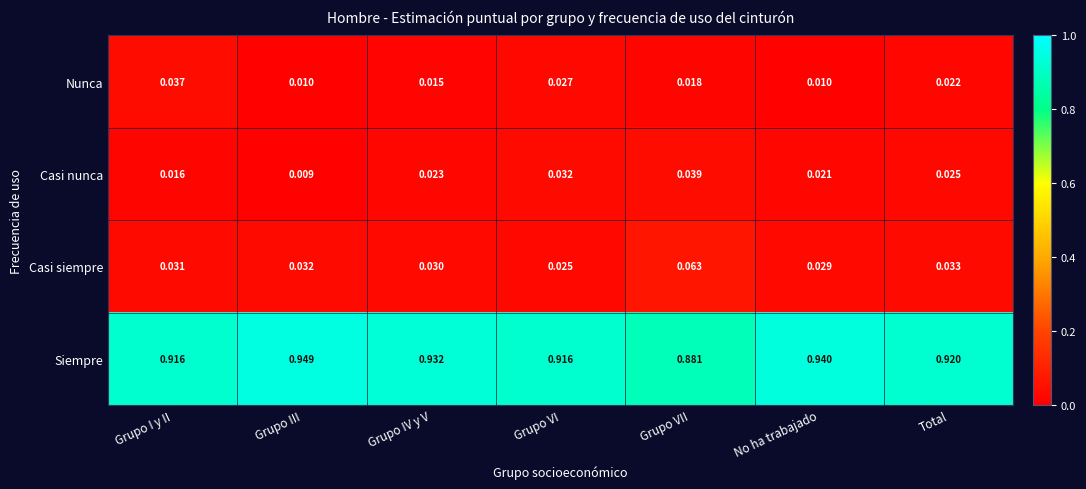

Which series has the widest spread of values?

Siempre